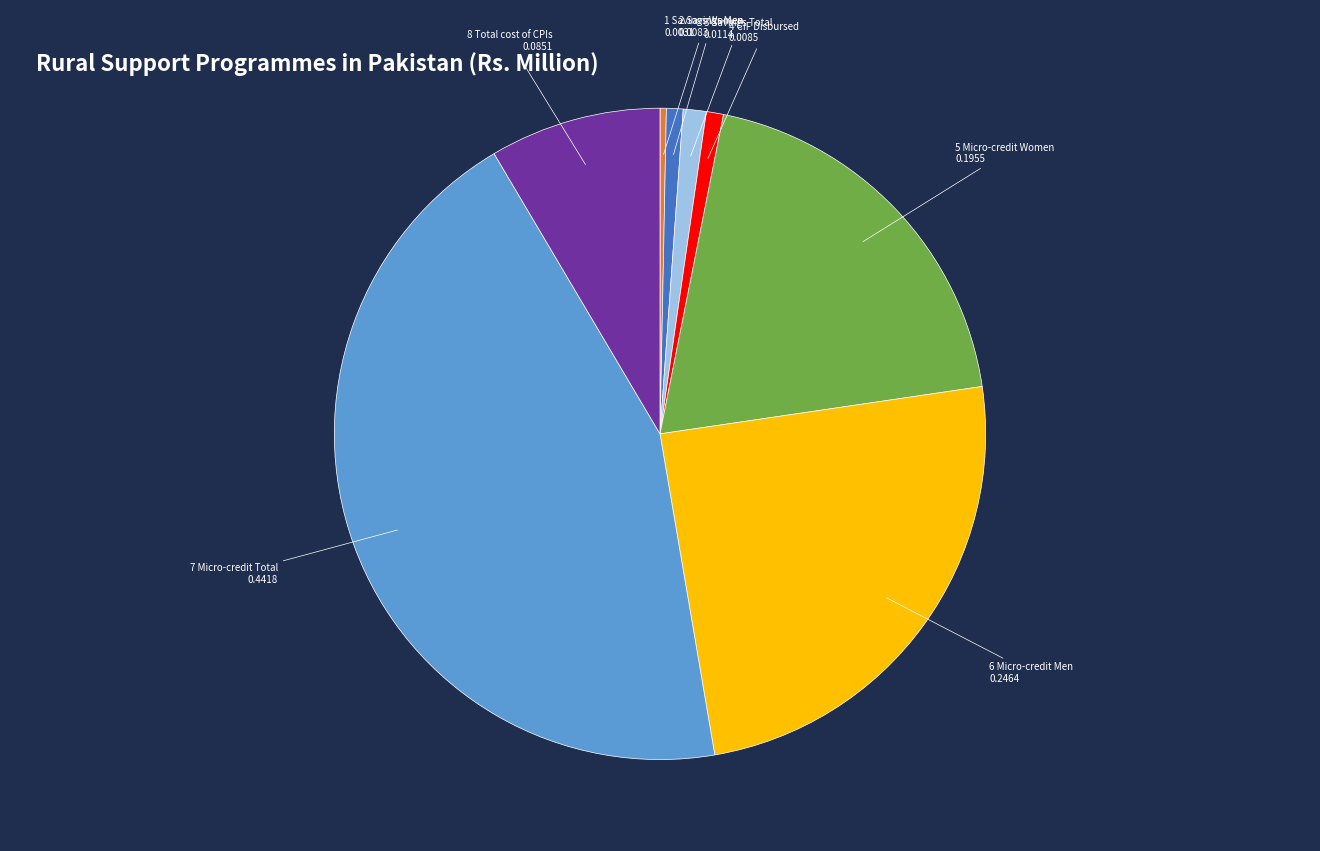

Is there a majority slice in this chart?

No